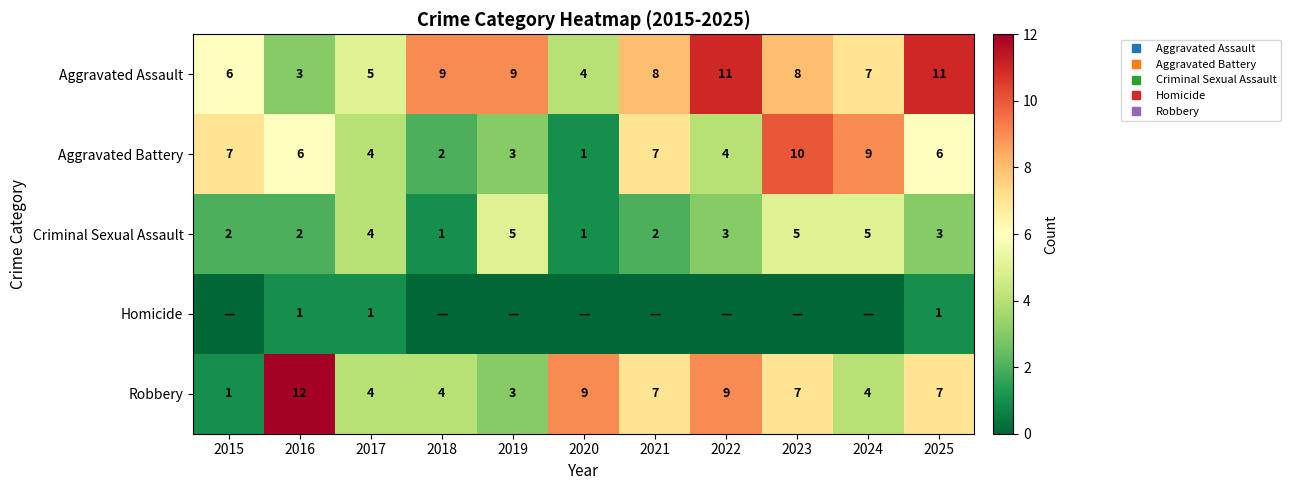

Count the number of data series in this chart.

5